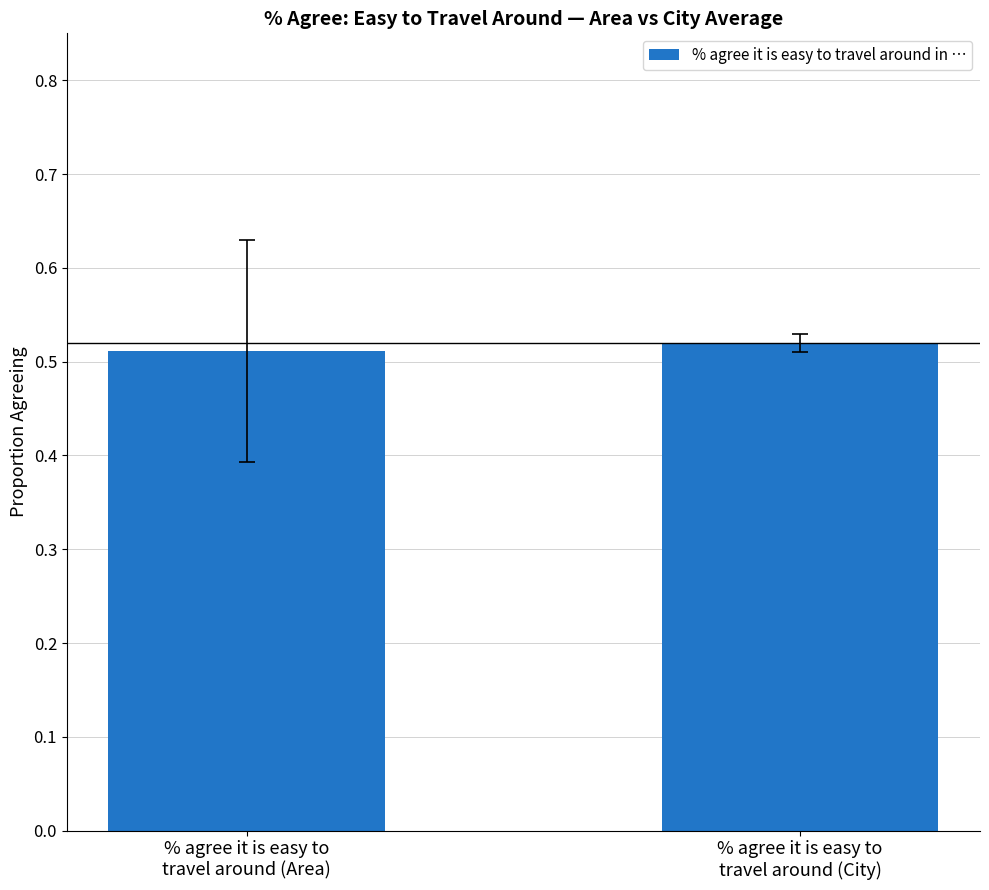

Between % agree it is easy to
travel around (Area) and % agree it is easy to
travel around (City), which is larger?

% agree it is easy to
travel around (City)